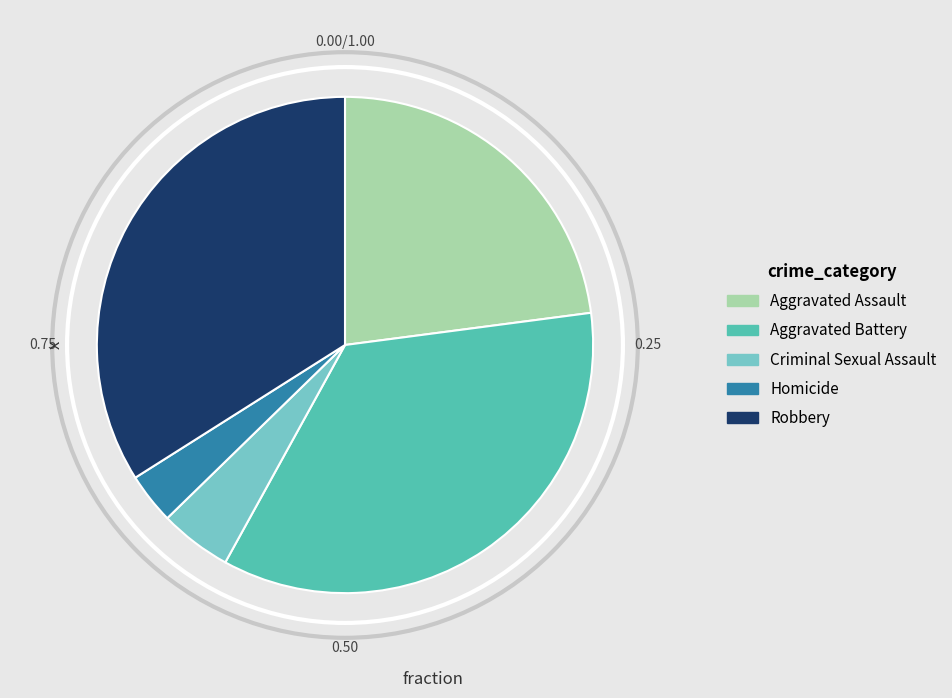

What is the smallest slice in the pie chart?

Homicide